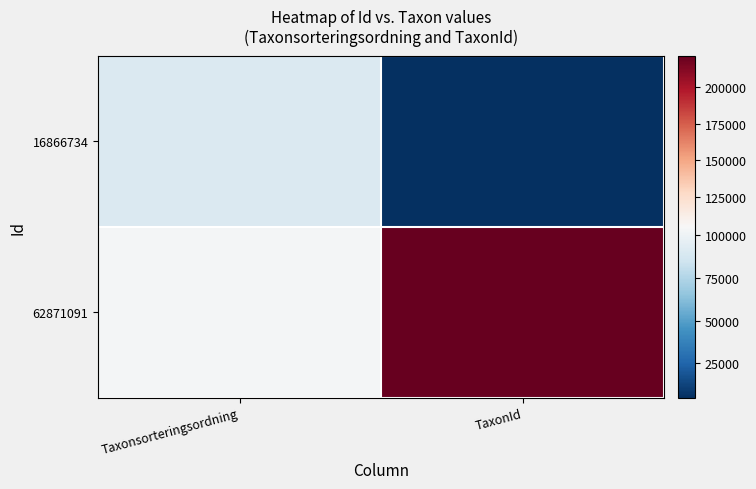

At which category is the sum across all series the highest?

TaxonId